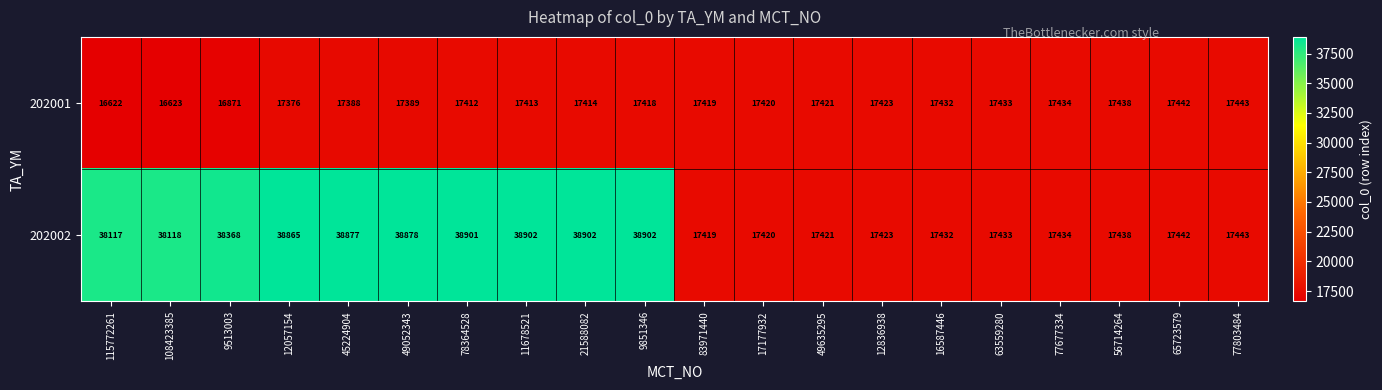

What is the sum of the 202002 values at 49052343 and 12836938?

56301